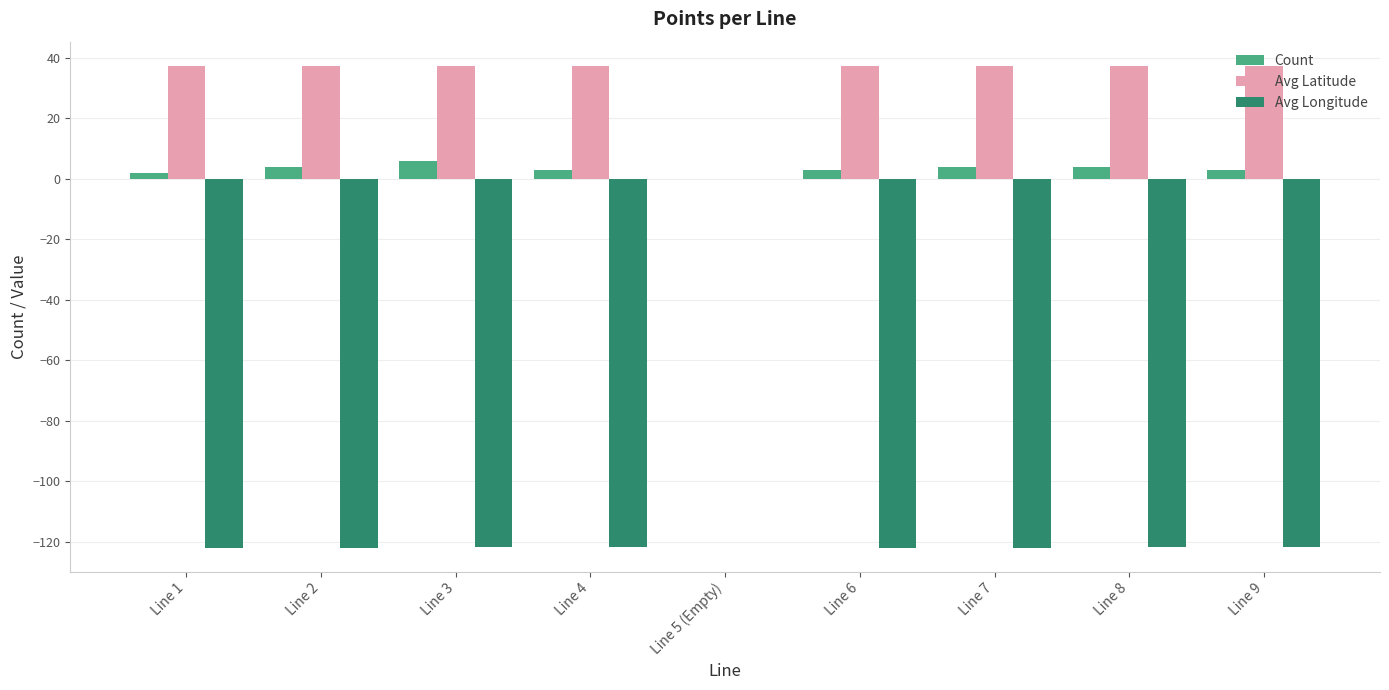

The value of Count at Line 7 is 4.0. True or false?

True